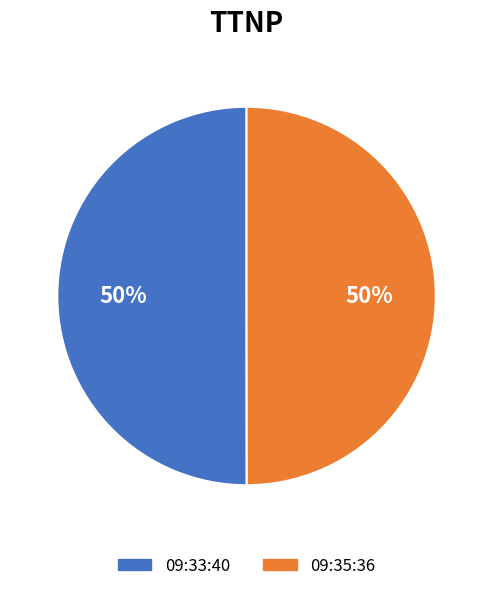

The 09:33:40 slice represents 50% of the pie. True or false?

True